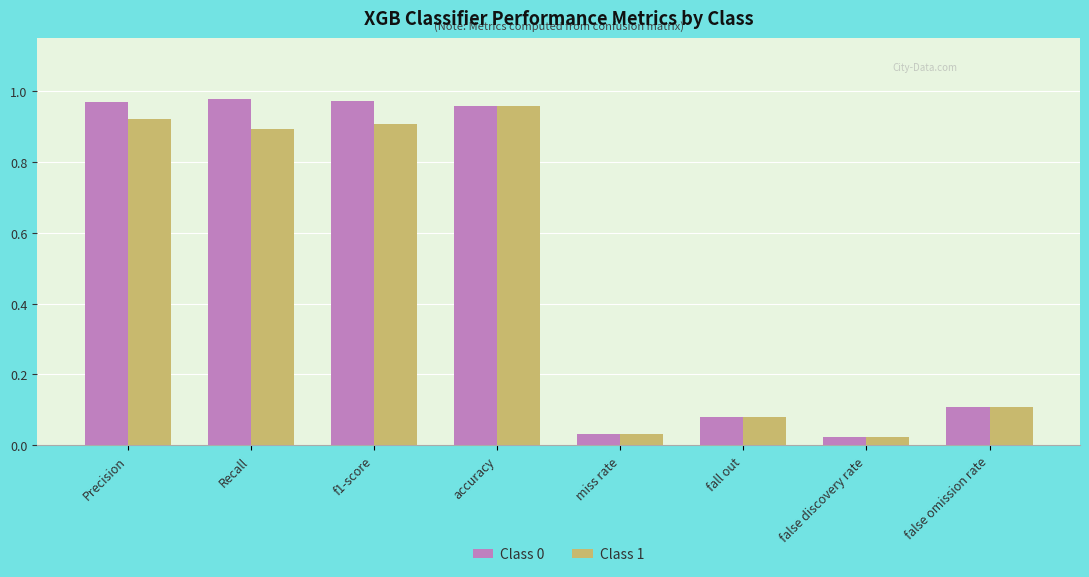

At which label does Class 1 reach its peak?

accuracy